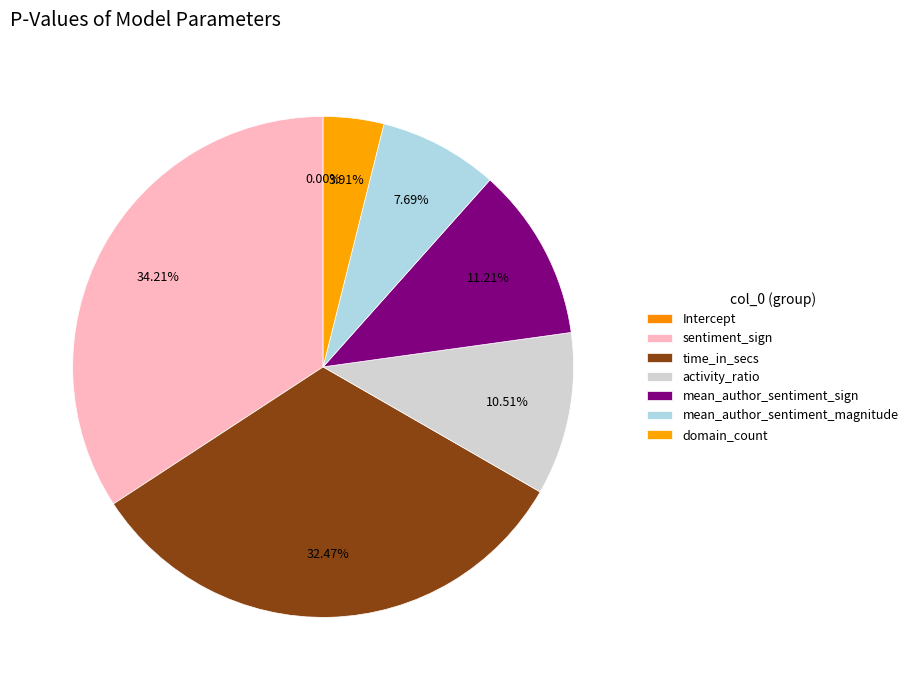

Rank the categories by value from highest to lowest.

sentiment_sign, time_in_secs, mean_author_sentiment_sign, activity_ratio, mean_author_sentiment_magnitude, domain_count, Intercept